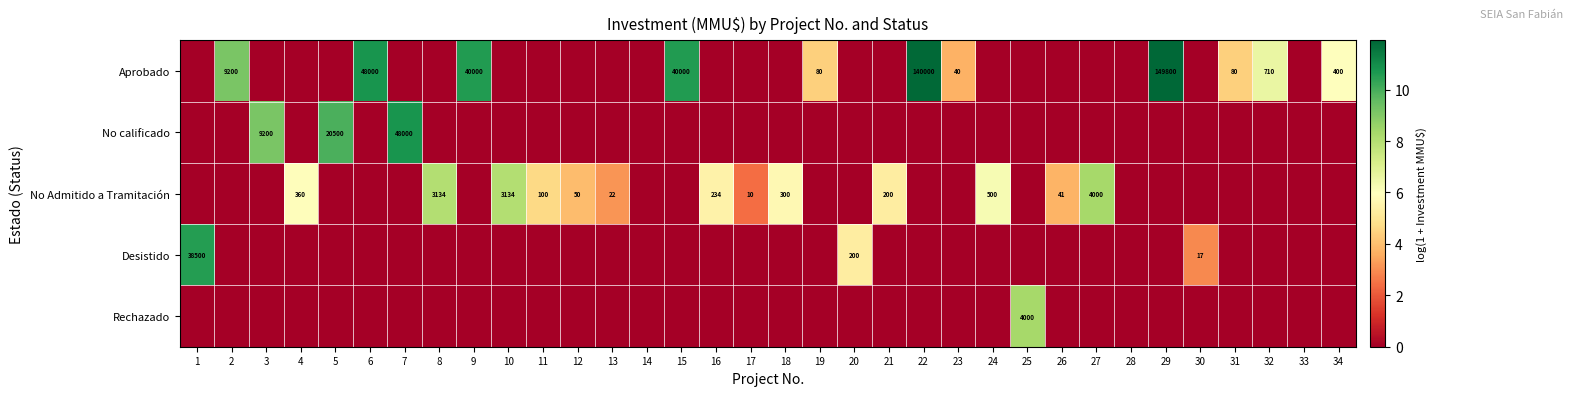

Which has a higher value, 20 or 7?

20